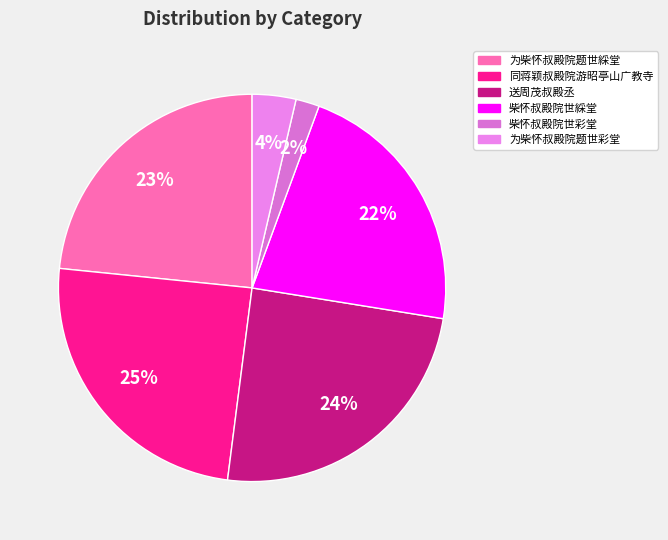

Count the number of slices in the pie.

6